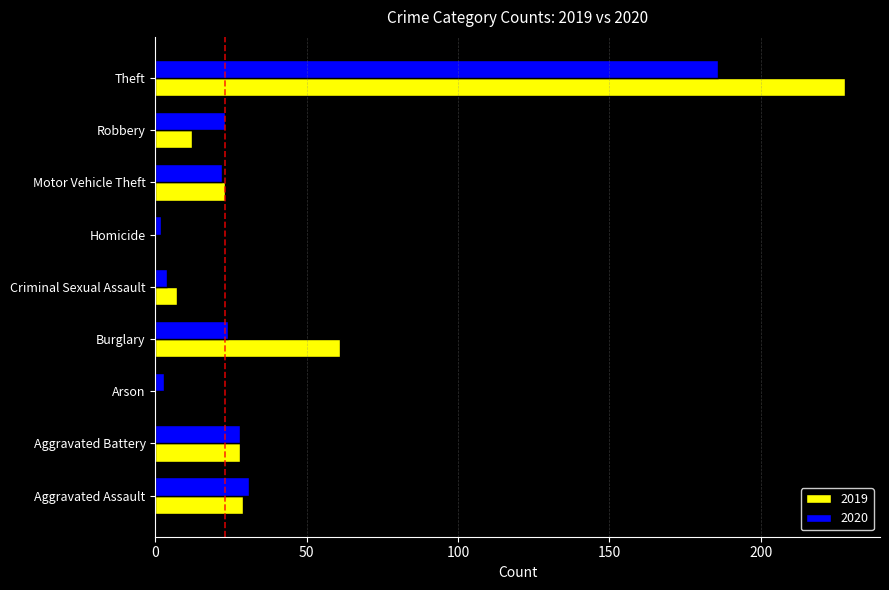

Which series changed the most between Criminal Sexual Assault and Theft?

2019